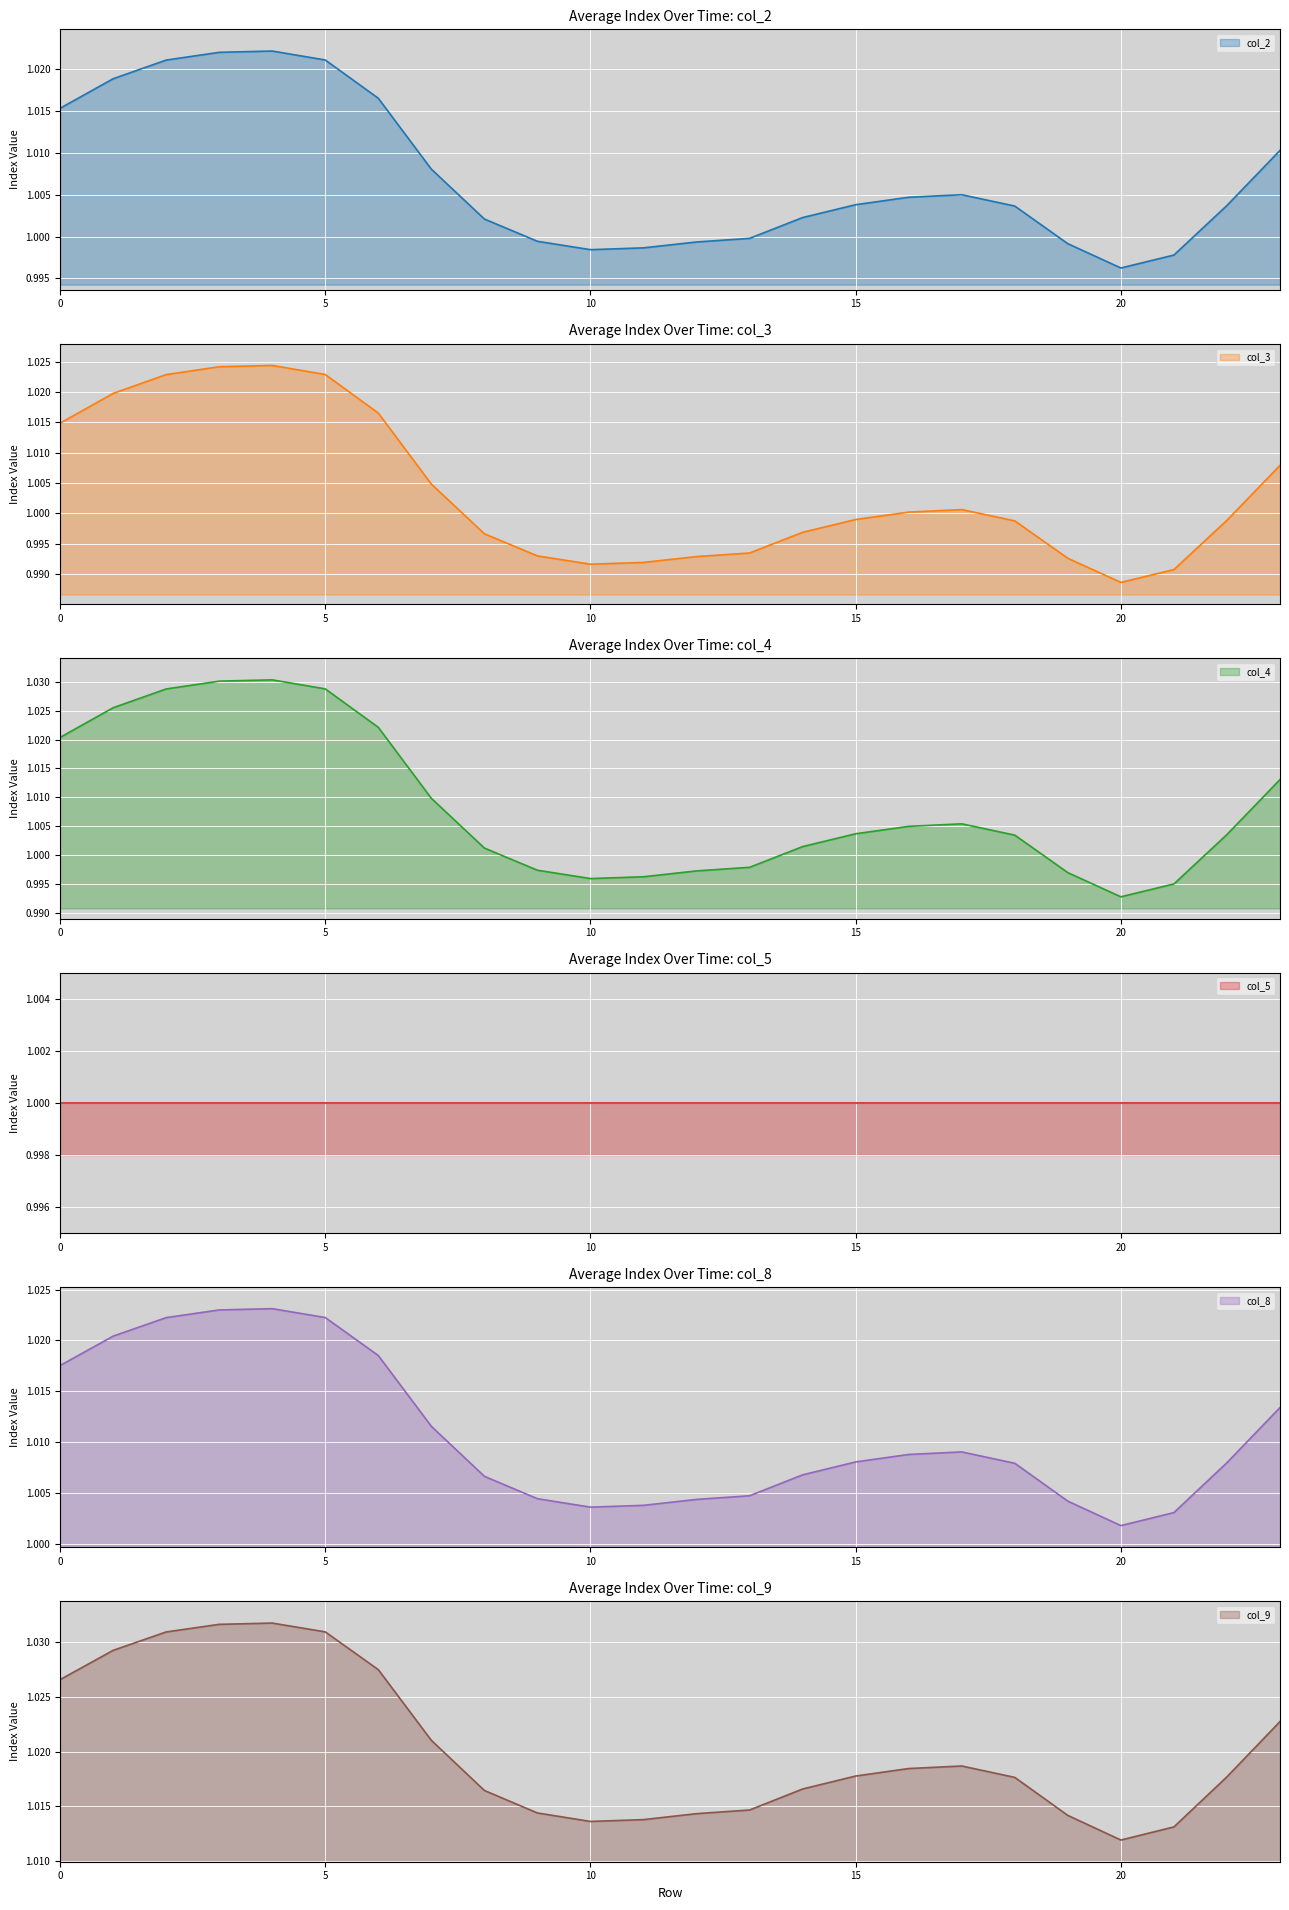

In col_3, how many points are lower than both neighbors (excluding endpoints)?

2